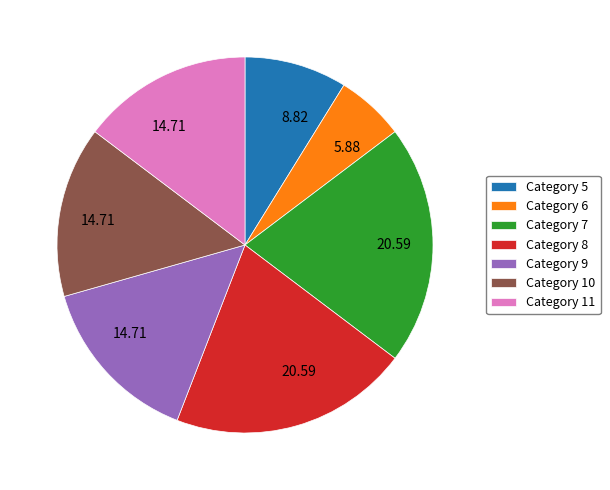

Is there any slice that represents more than half of the pie?

No